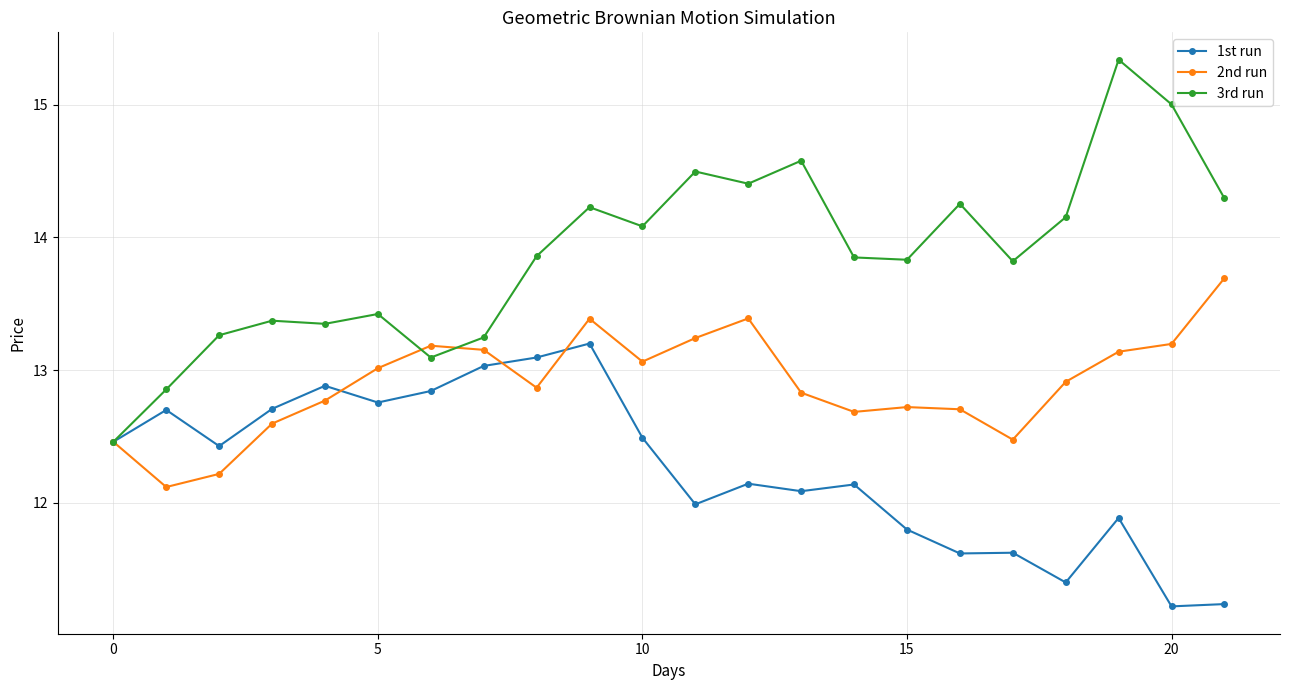

What is the greatest value displayed?

15.3